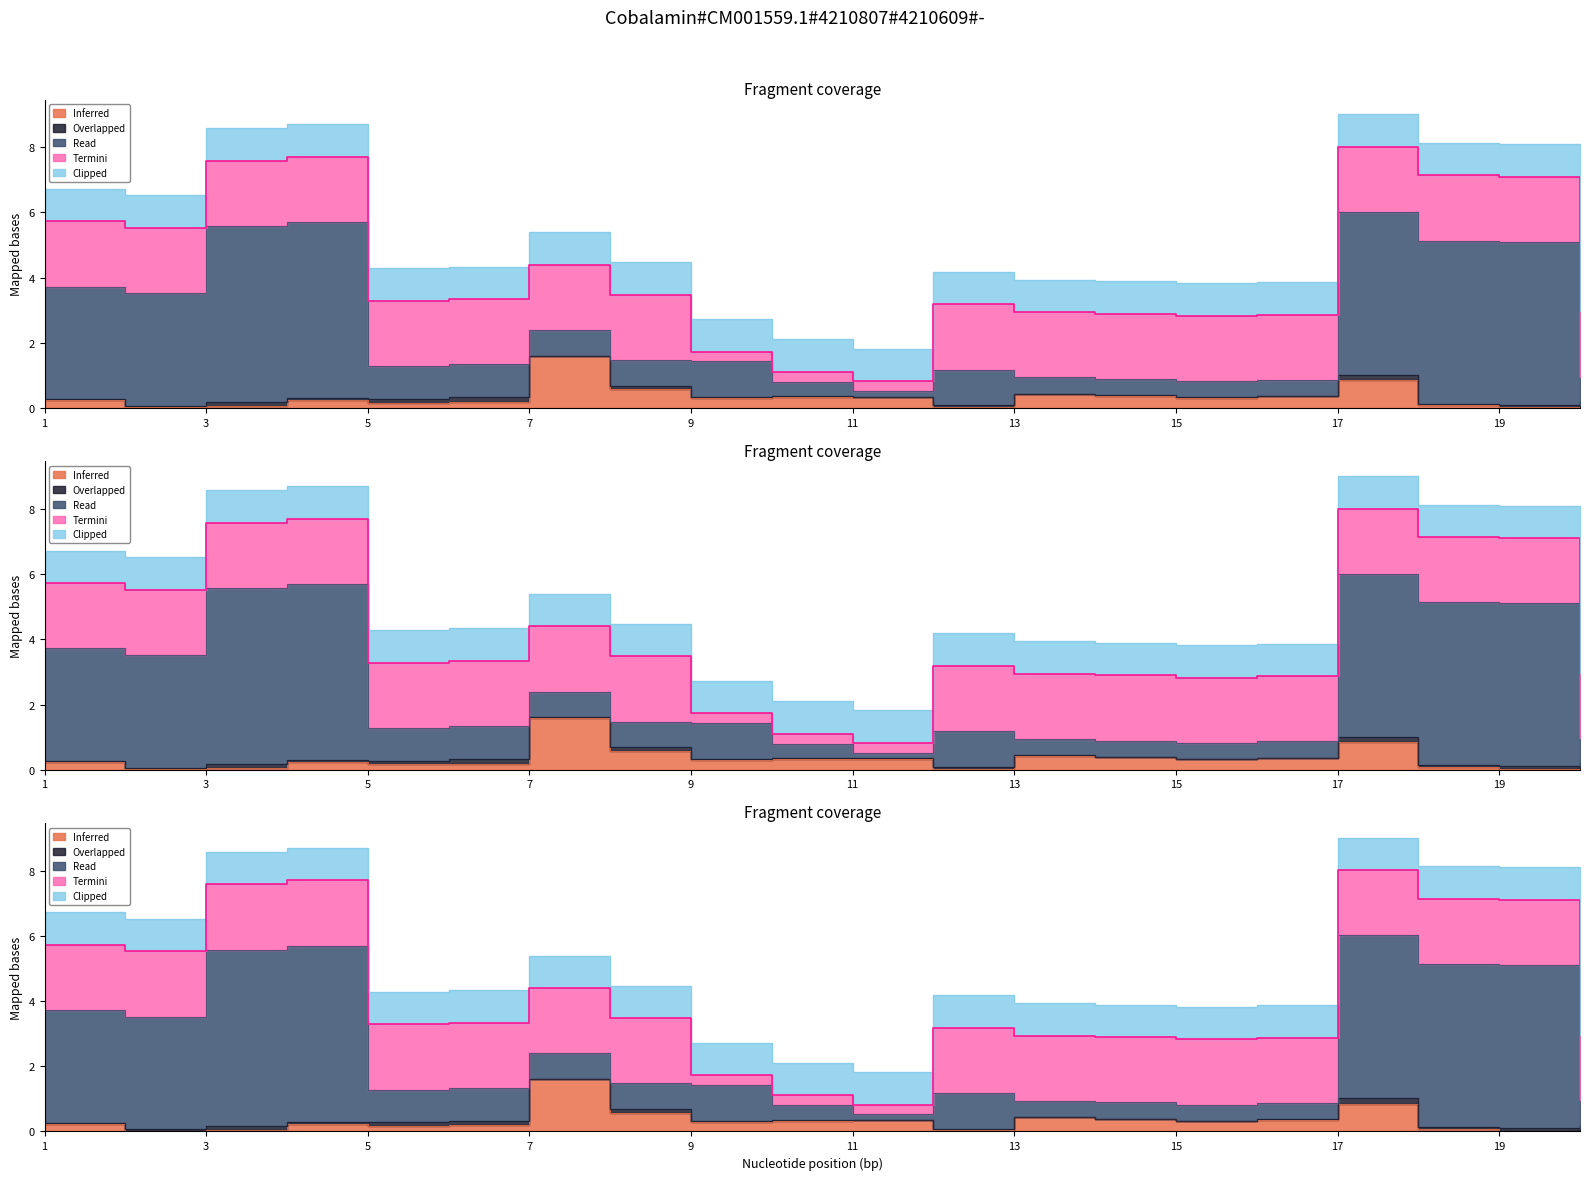

What are all the series names shown in the legend?

Inferred, Overlapped, Read, Termini, Clipped